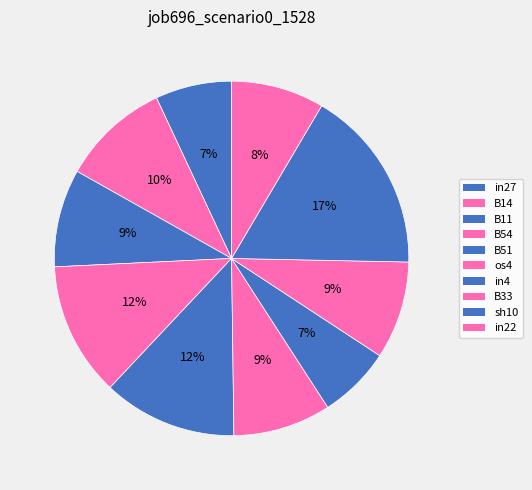

How many slices are in this pie chart?

10